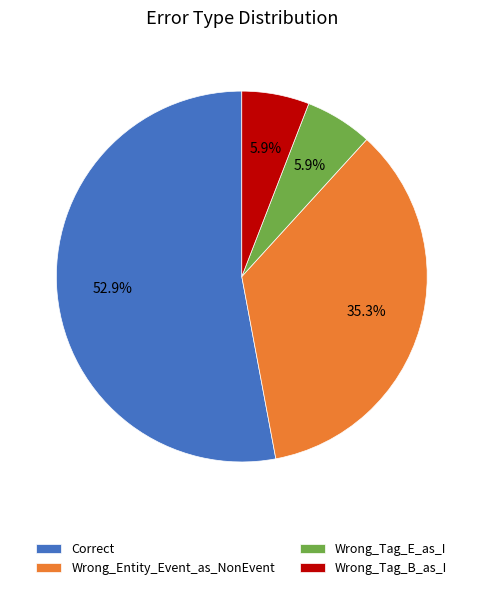

Which slice is the largest?

Correct